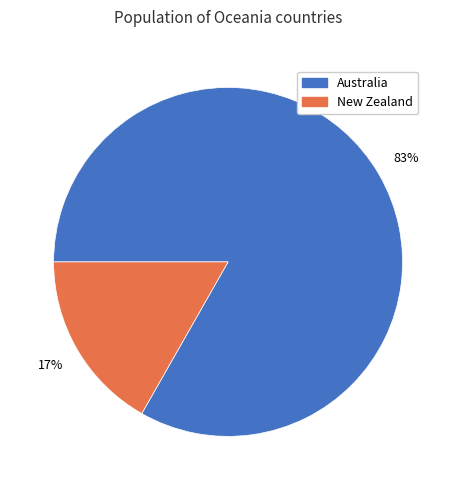

How many slices are in this pie chart?

2